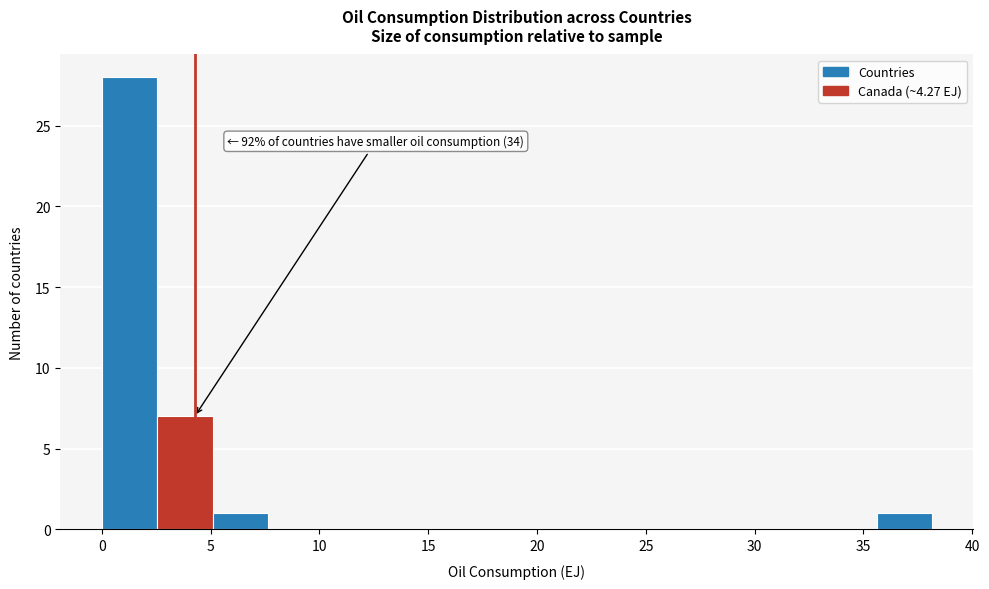

Which range on the x-axis has the tallest bar?

0.0 to 2.5